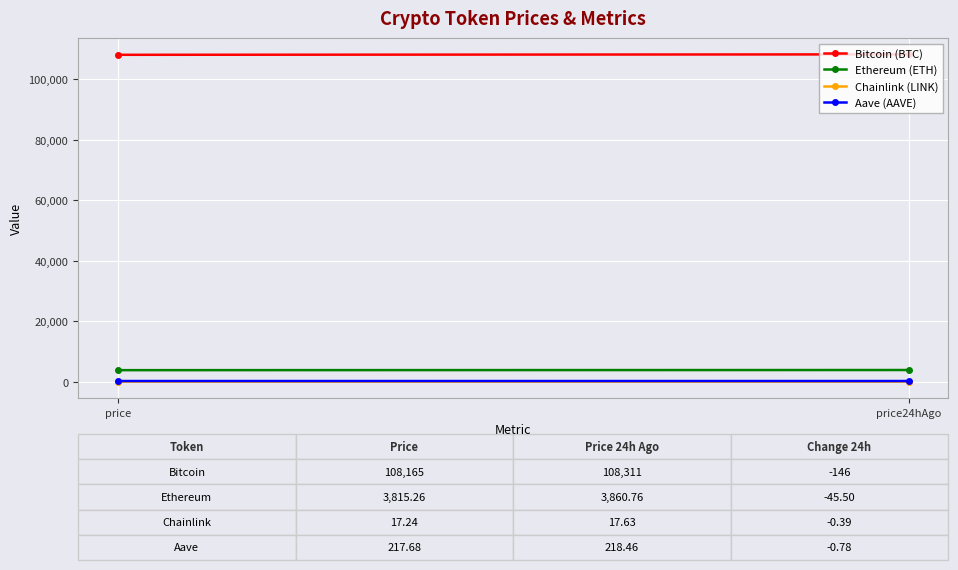

Which series changed the most between price and price24hAgo?

Bitcoin (BTC)